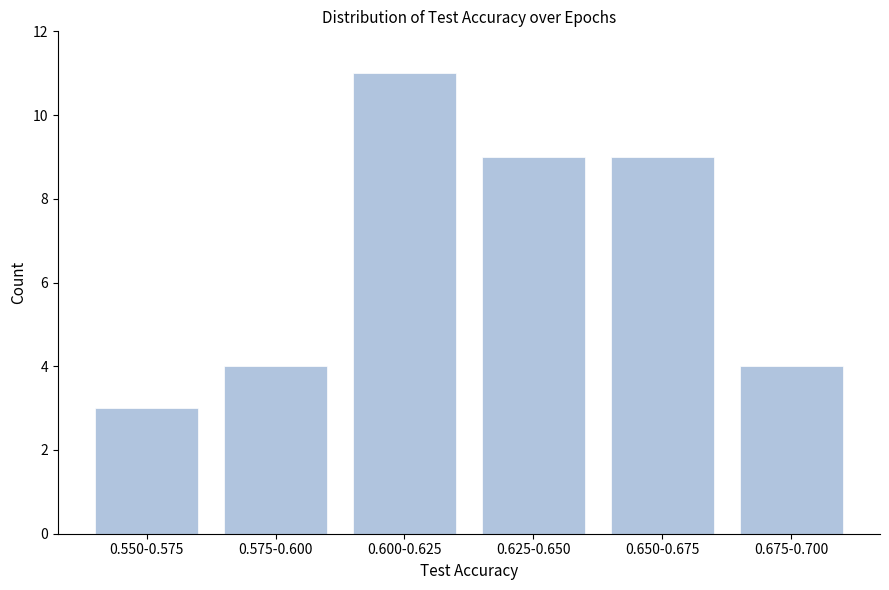

Reading left to right, list all the values displayed in this chart.

0.550-0.575=3	0.575-0.600=4	0.600-0.625=11	0.625-0.650=9	0.650-0.675=9	0.675-0.700=4